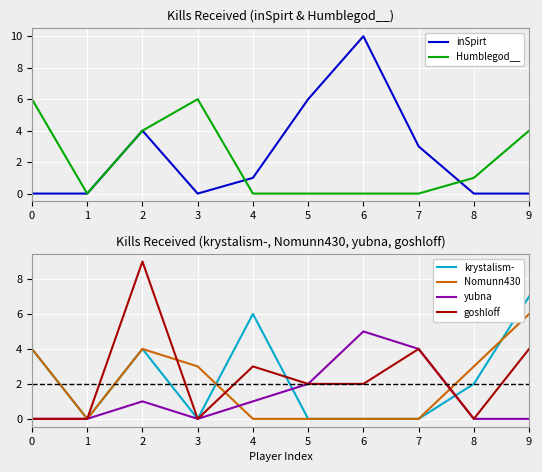

Which series has the widest spread of values?

inSpirt